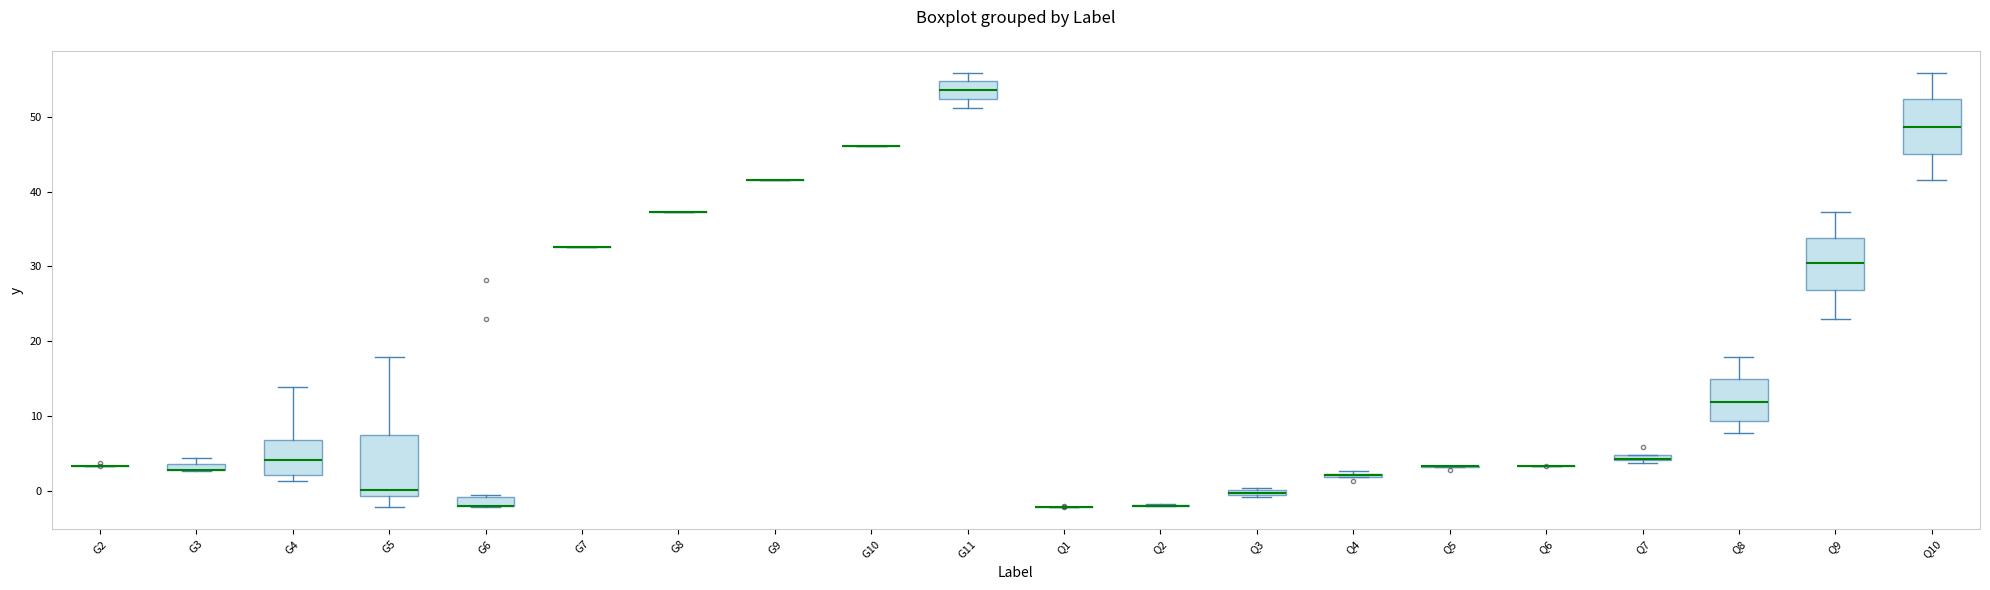

Where does the upper whisker of the box for G5 end on the y-axis? The values are not printed on the chart, so give them approximately, as read against the axis.

18